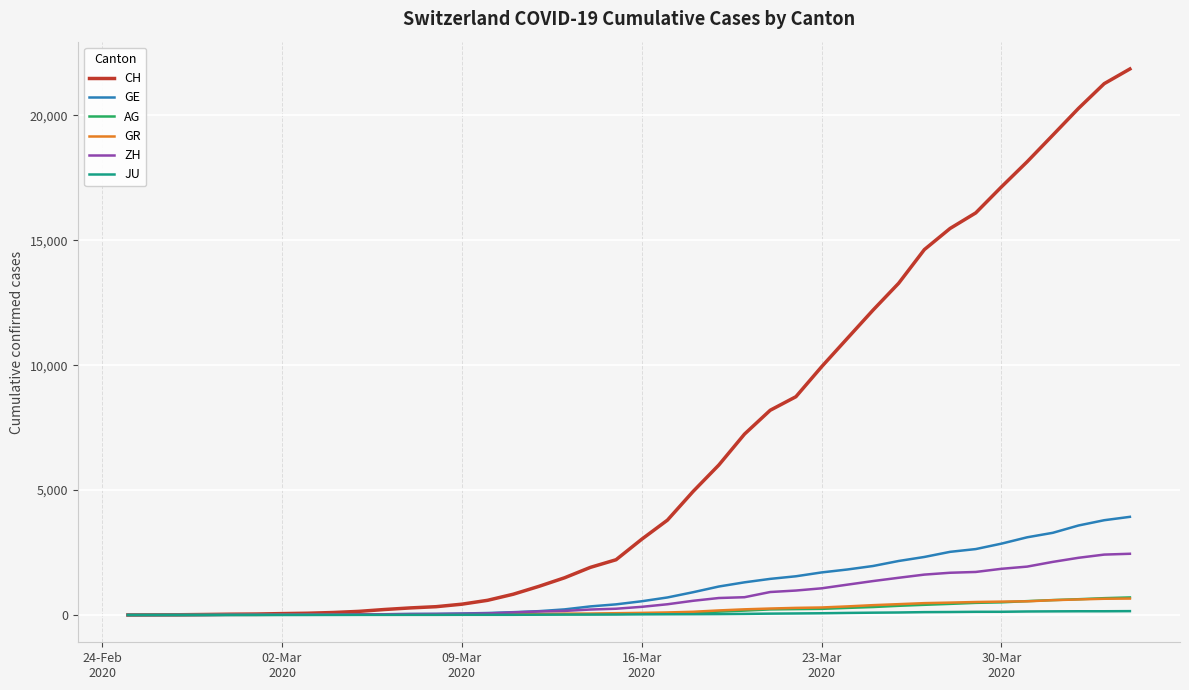

Which series has the largest range (max minus min)?

CH